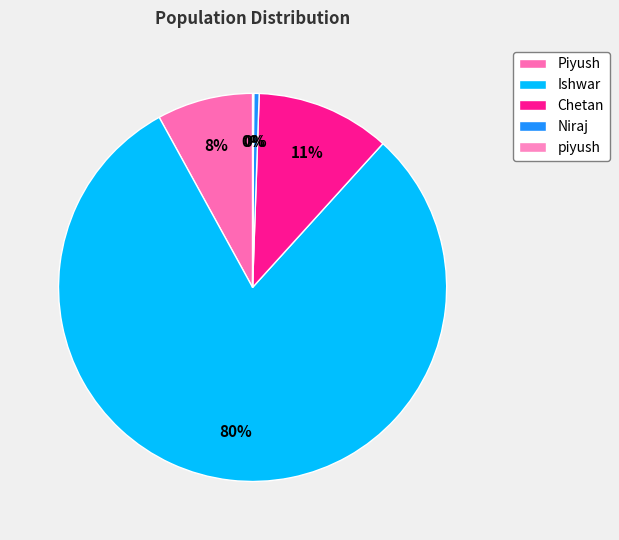

To the nearest percent, what is the average slice percentage?

20%